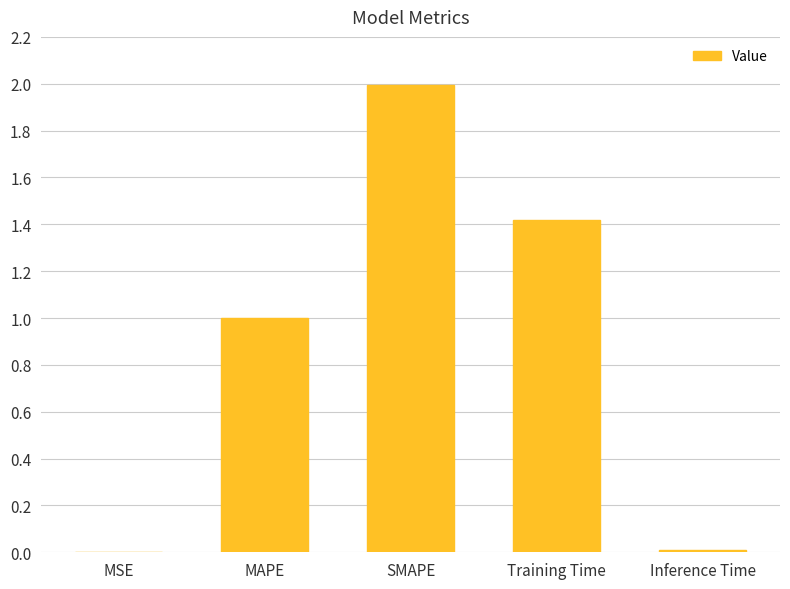

Read the value at MAPE.

1.0